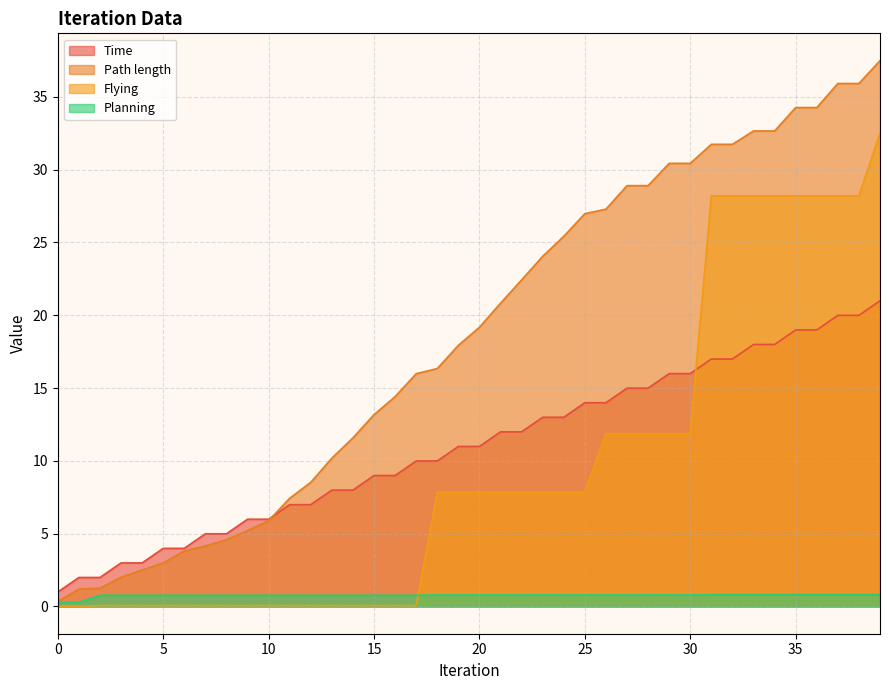

Which series has the largest total across all categories?

Path length